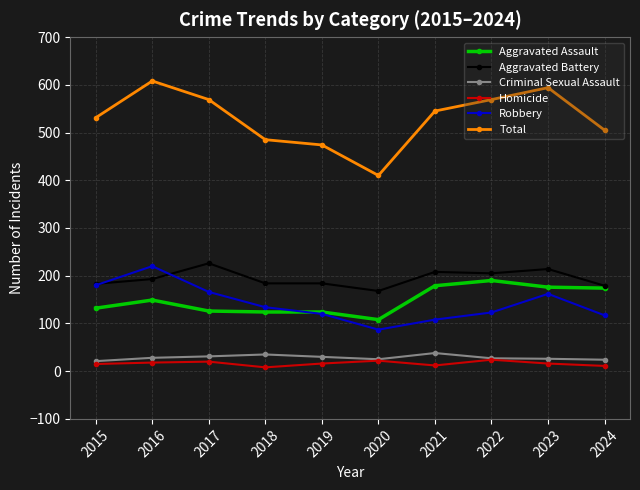

What is the minimum value for Aggravated Assault?

108